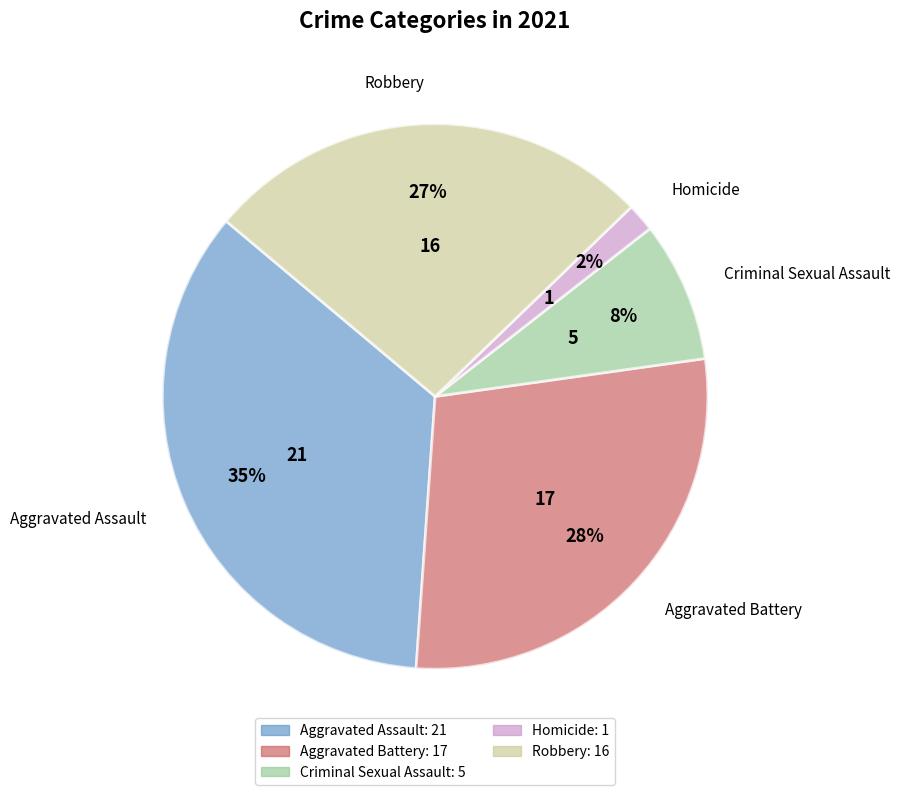

Is the sum of Aggravated Battery and Aggravated Assault greater than half?

Yes